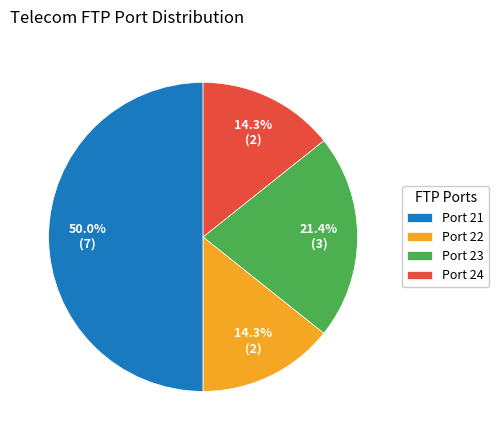

Does Port 22 represent more than half of the total?

No